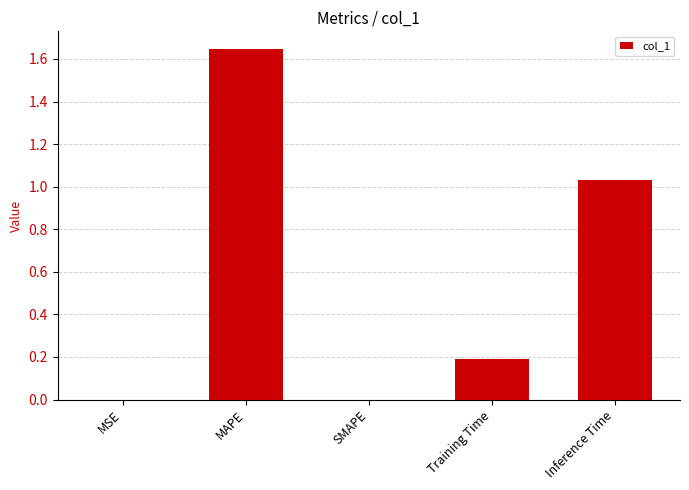

The chart shows a value of 1.0 at SMAPE. True or false?

False